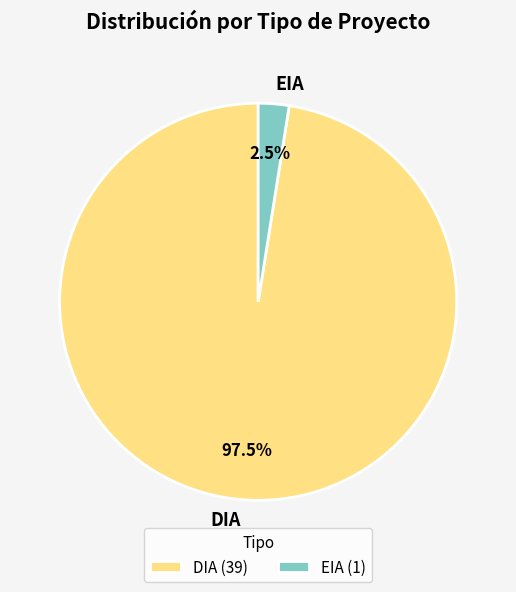

Is there any slice that represents more than half of the pie?

Yes